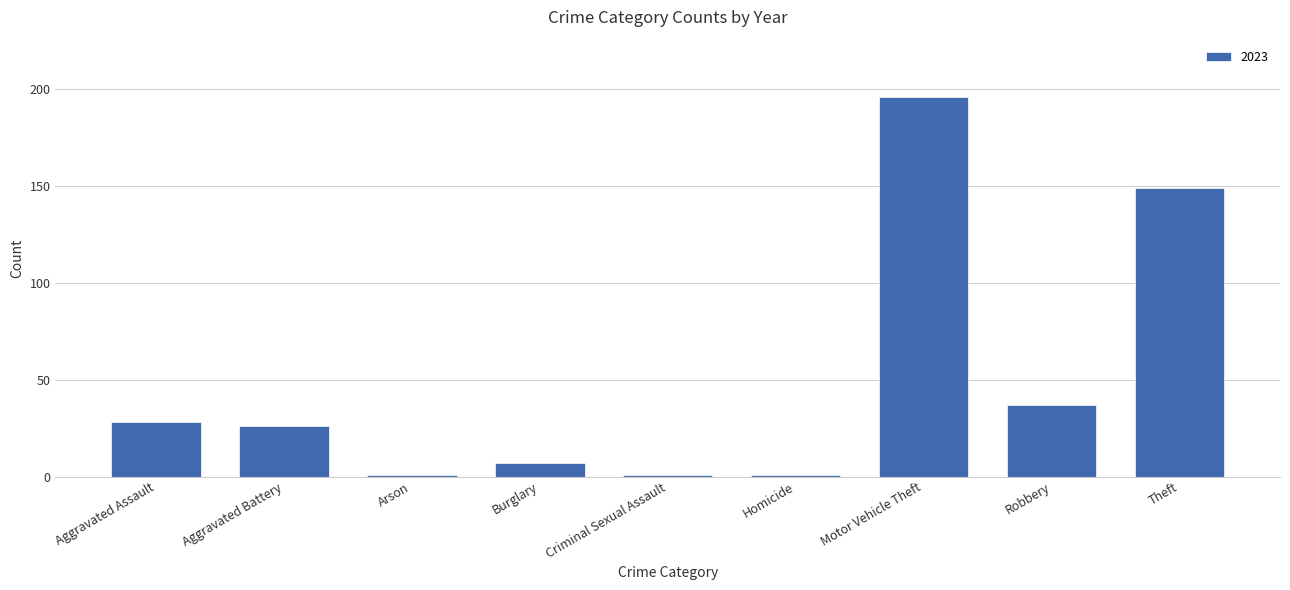

What is the difference between the maximum and minimum values?

195